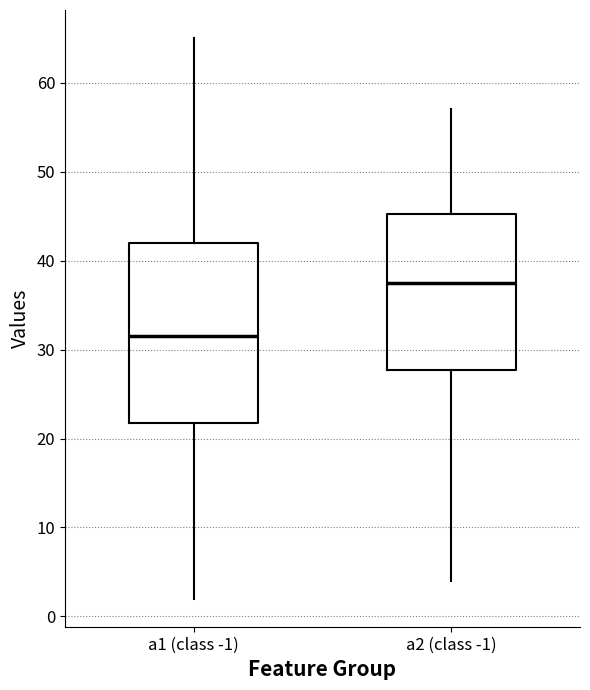

Where is the upper edge of the box for a2 (class -1) on the y-axis? The values are not printed on the chart, so give them approximately, as read against the axis.

45